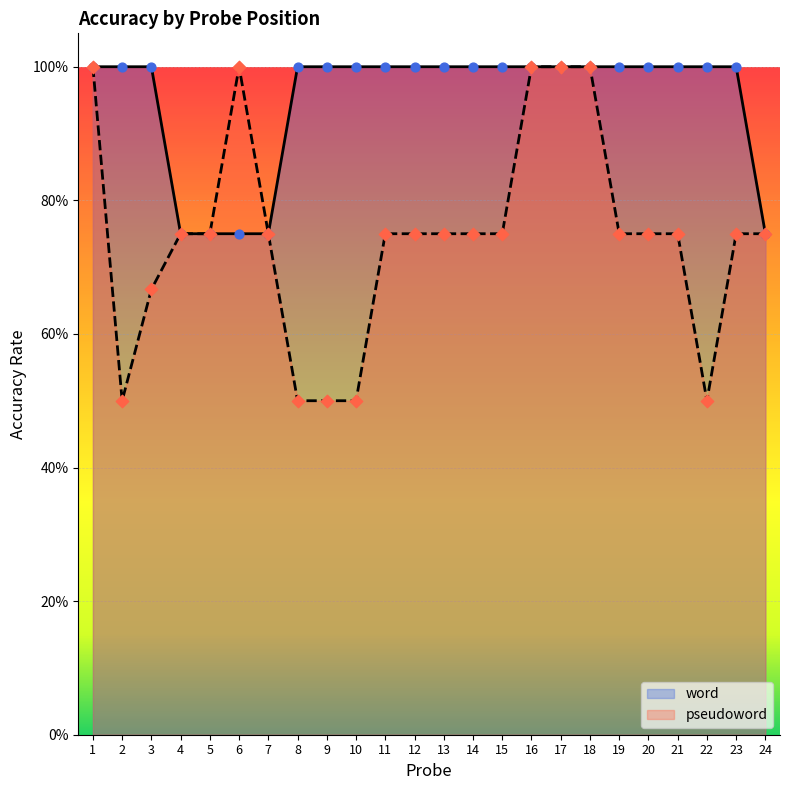

Which series has the largest total across all categories?

word